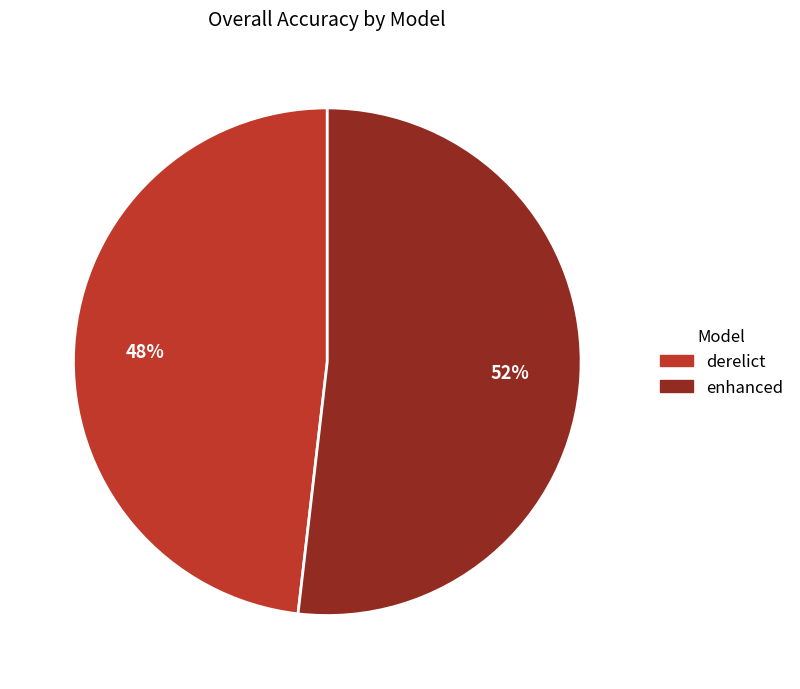

Rank the categories by value from highest to lowest.

enhanced, derelict